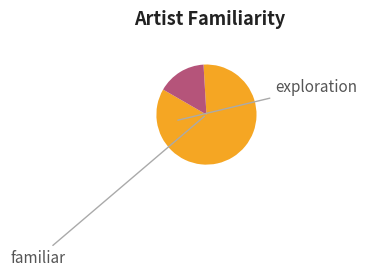

Is there any slice that represents more than half of the pie?

Yes